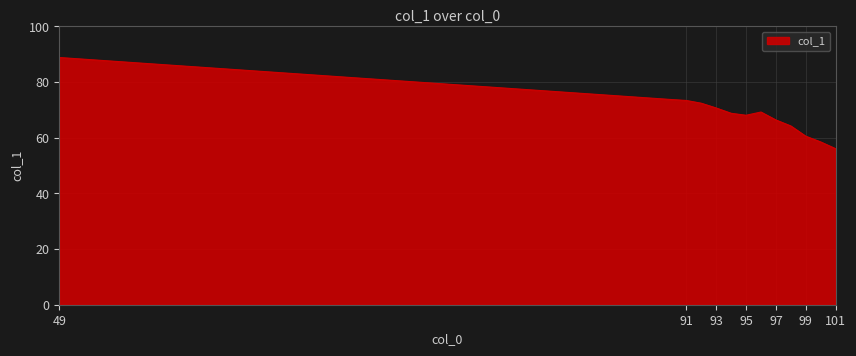

Does the chart display data point markers on the line(s)?

No